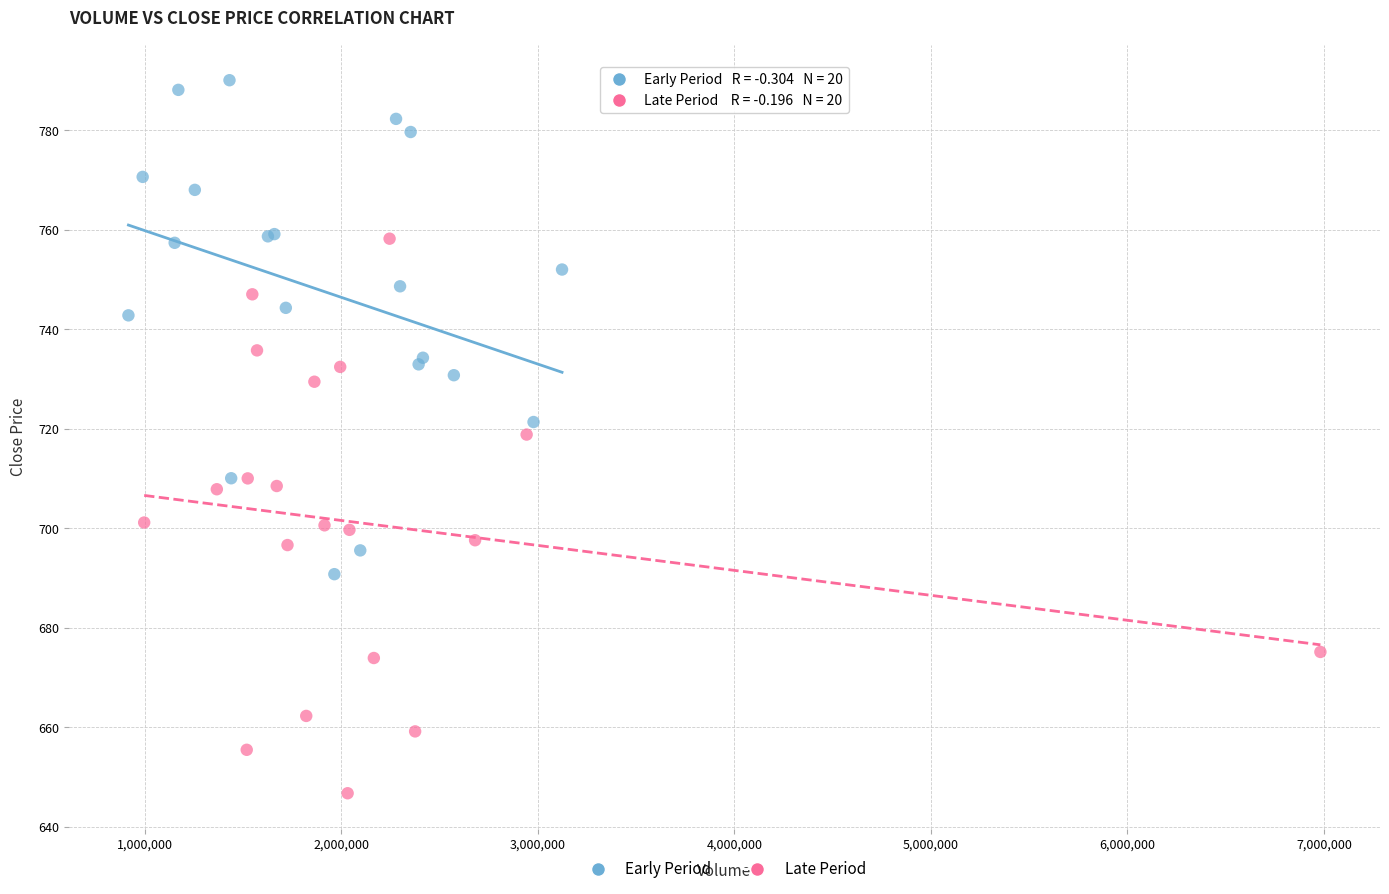

What are all the series names shown in the legend?

Early Period, Late Period